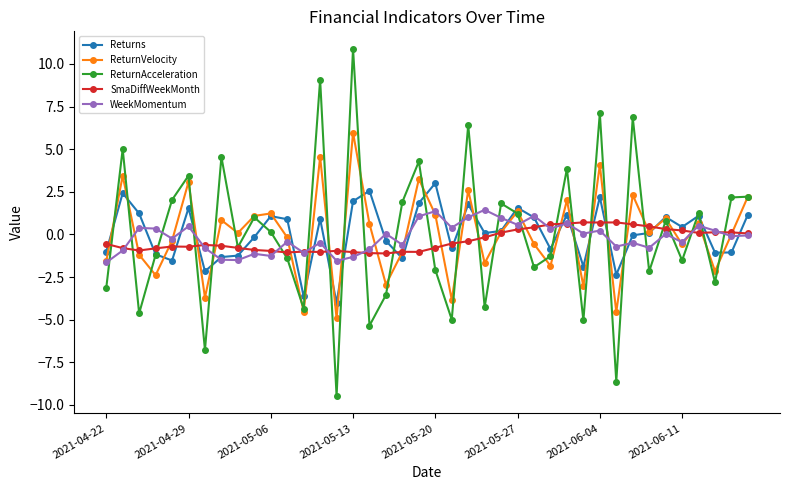

How many series are shown in this chart?

5